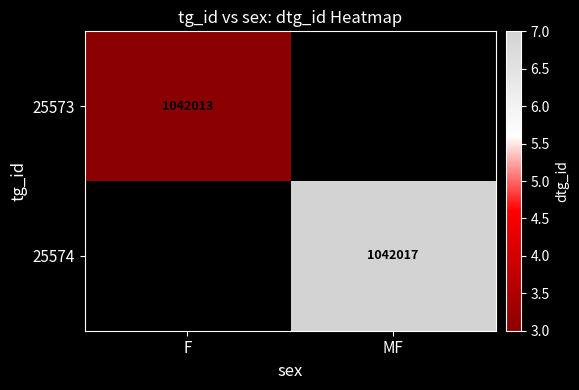

Is it true that 25574 equals 1042017 at MF?

True